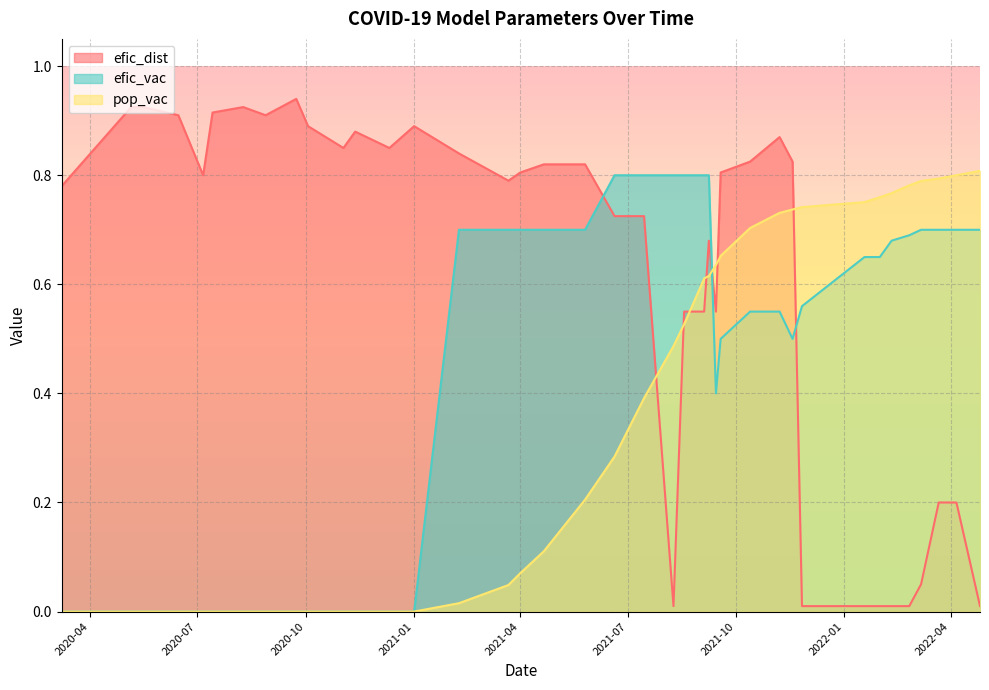

What is the average value of the efic_dist series?

0.6